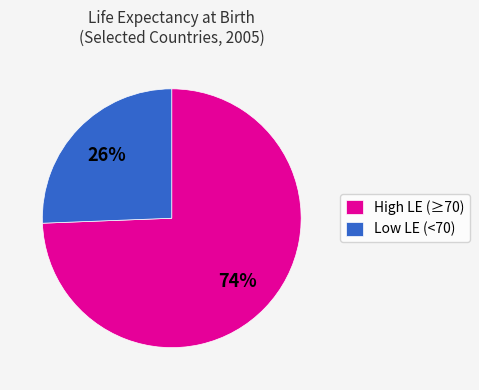

To the nearest percent, what is the average slice percentage?

50%